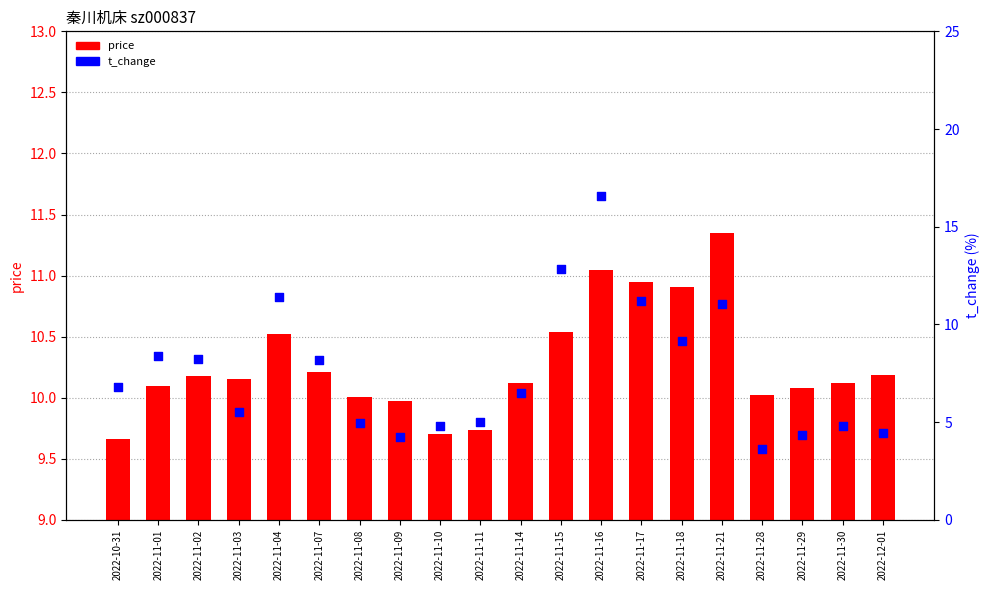

Which series has the widest spread of Y values?

t_change